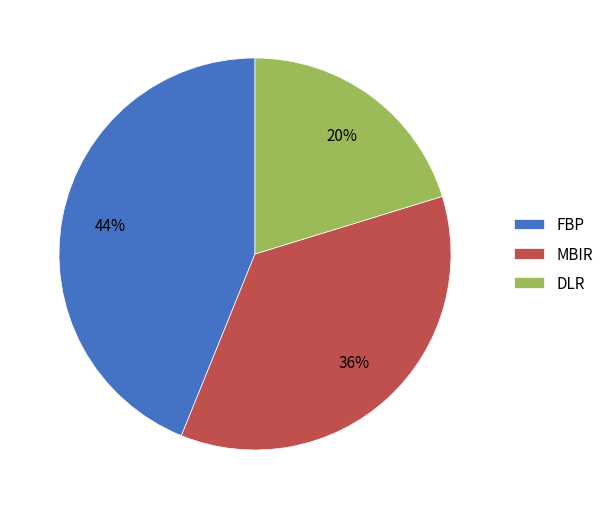

To the nearest percent, what portion does DLR represent?

20%